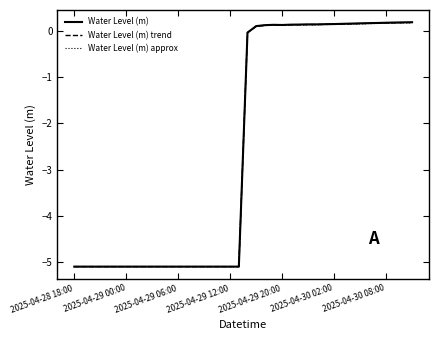

What is the lowest value of the Water Level (m) series?

-5.1